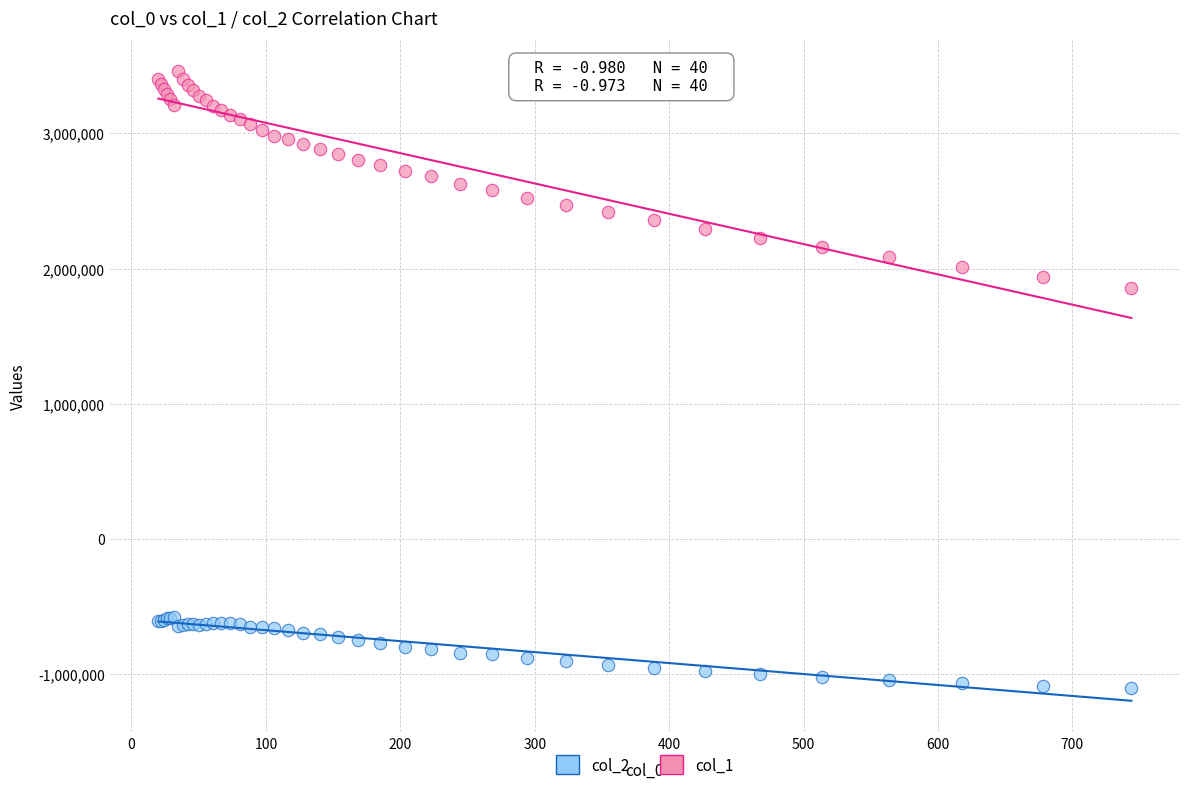

Which series has the largest Y range (max minus min)?

col_1